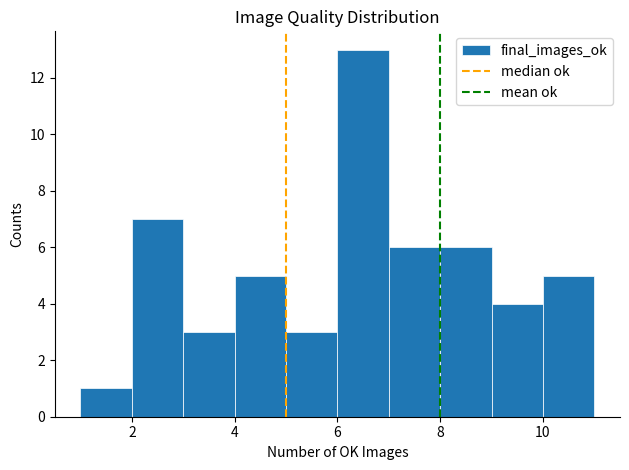

Which range on the x-axis has the tallest bar?

6 to 7